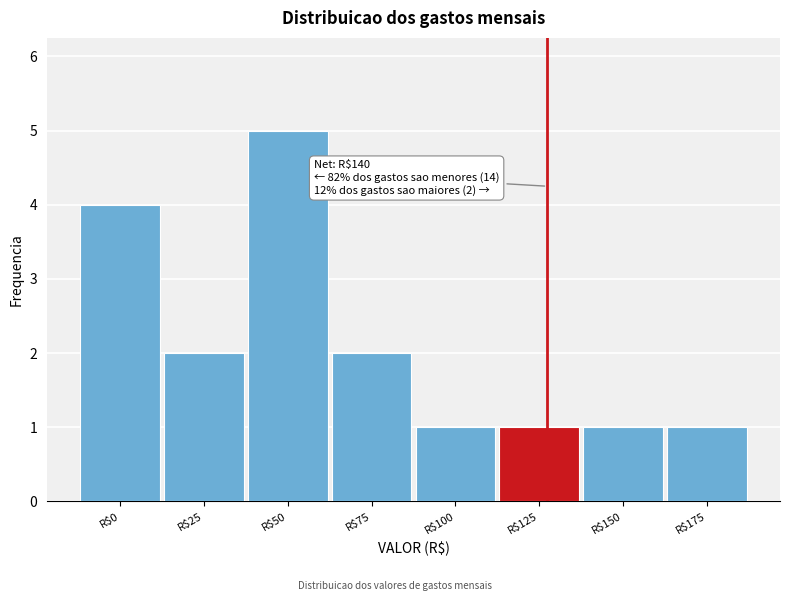

Reading left to right, list all the values displayed in this chart.

4	2	5	2	1	1	1	1